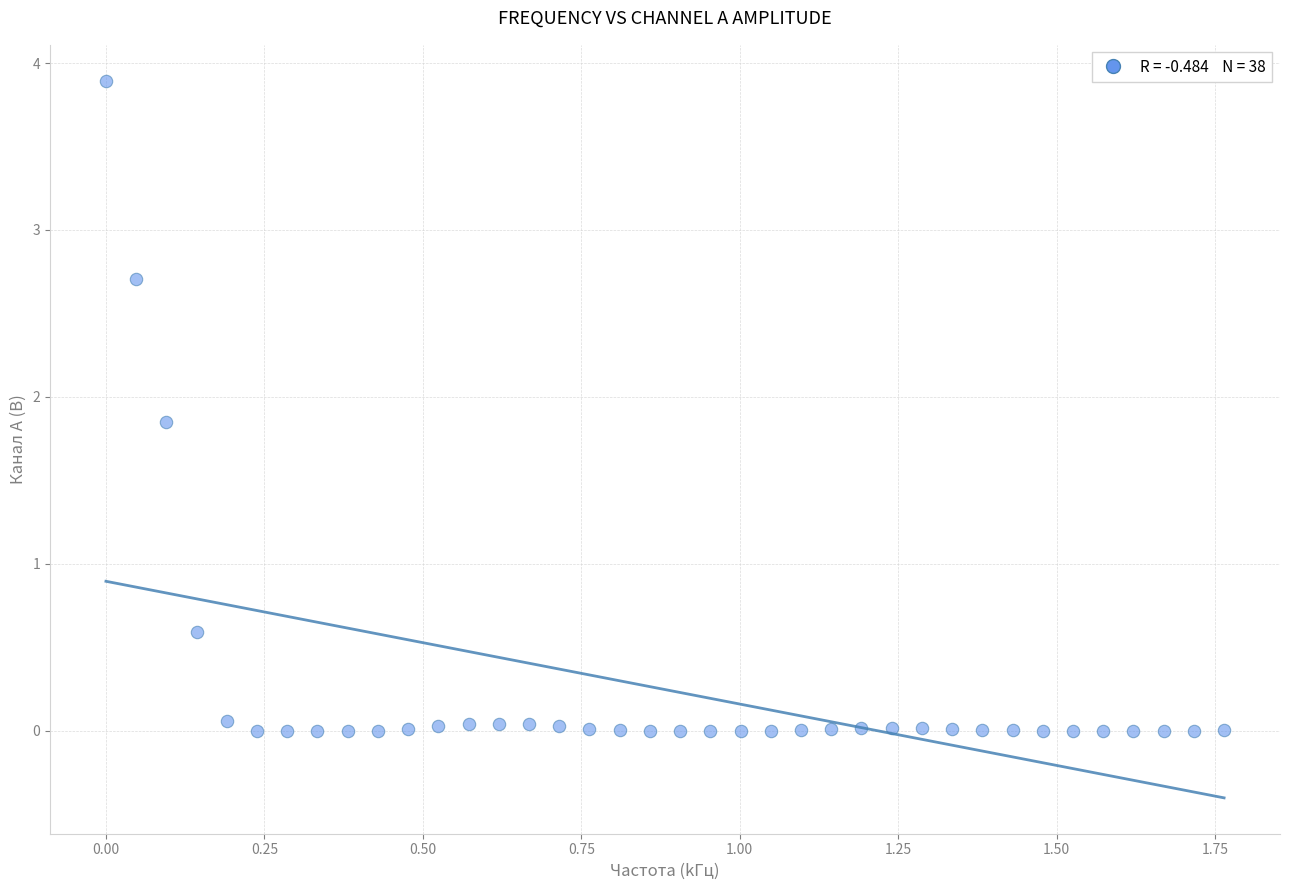

What Y value in the scatter plot is closest to 1?

0.6